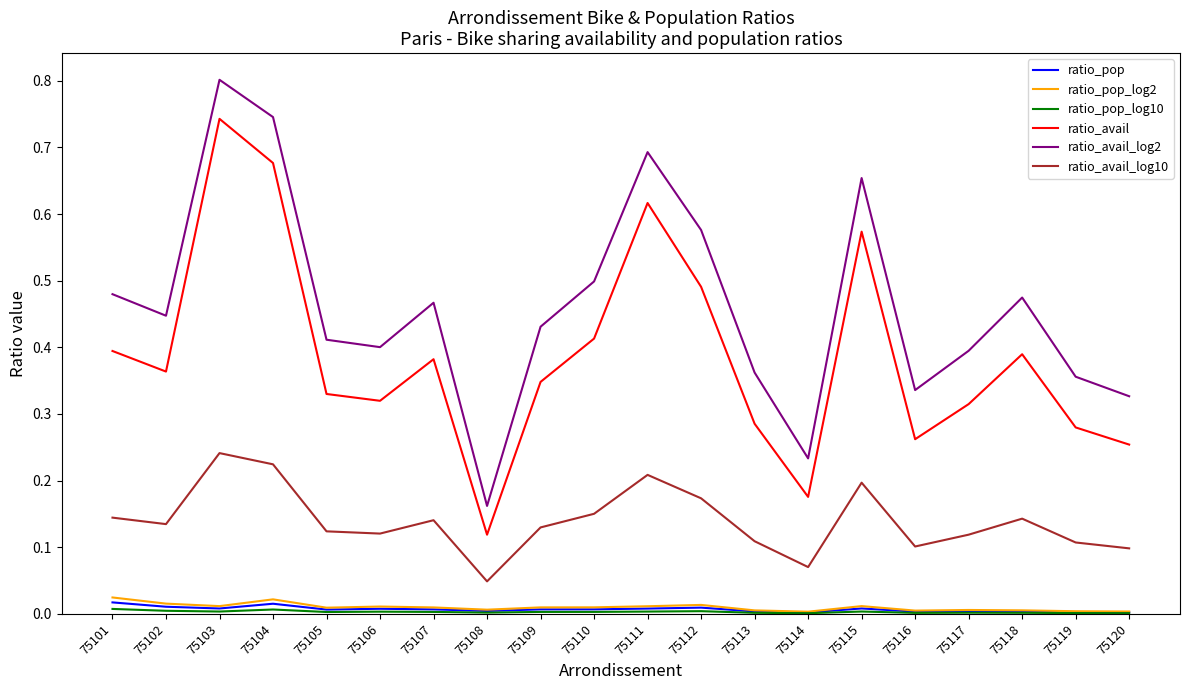

The value of ratio_avail at 75119 is 0.4. True or false?

False